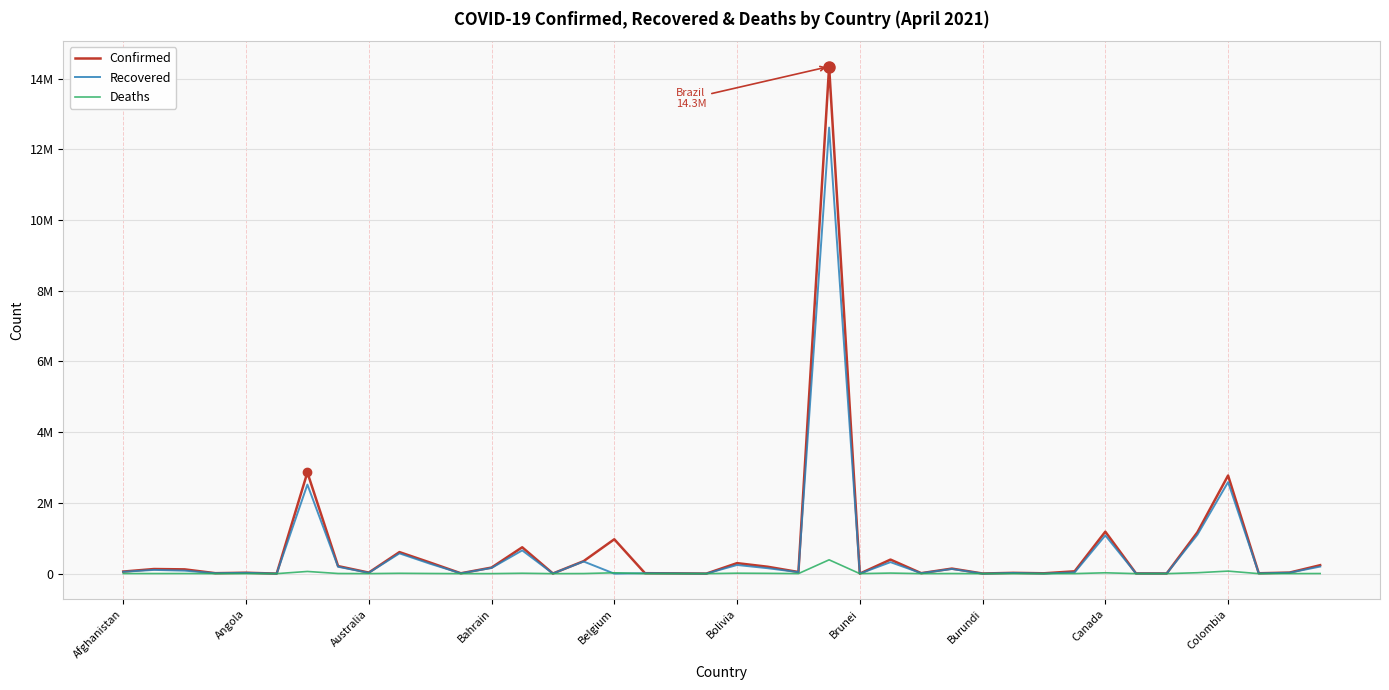

What is the difference between the maximum and second lowest values in the Confirmed series?

14339765